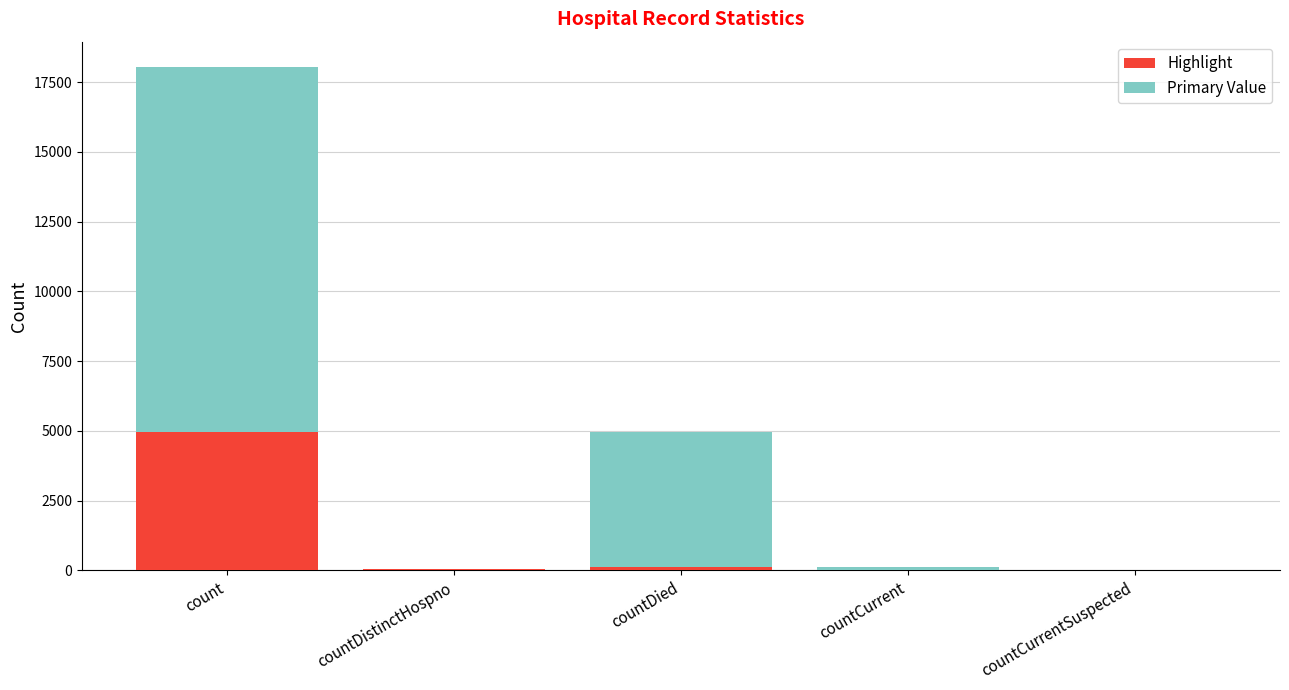

Which category has the highest value in the Highlight series?

count